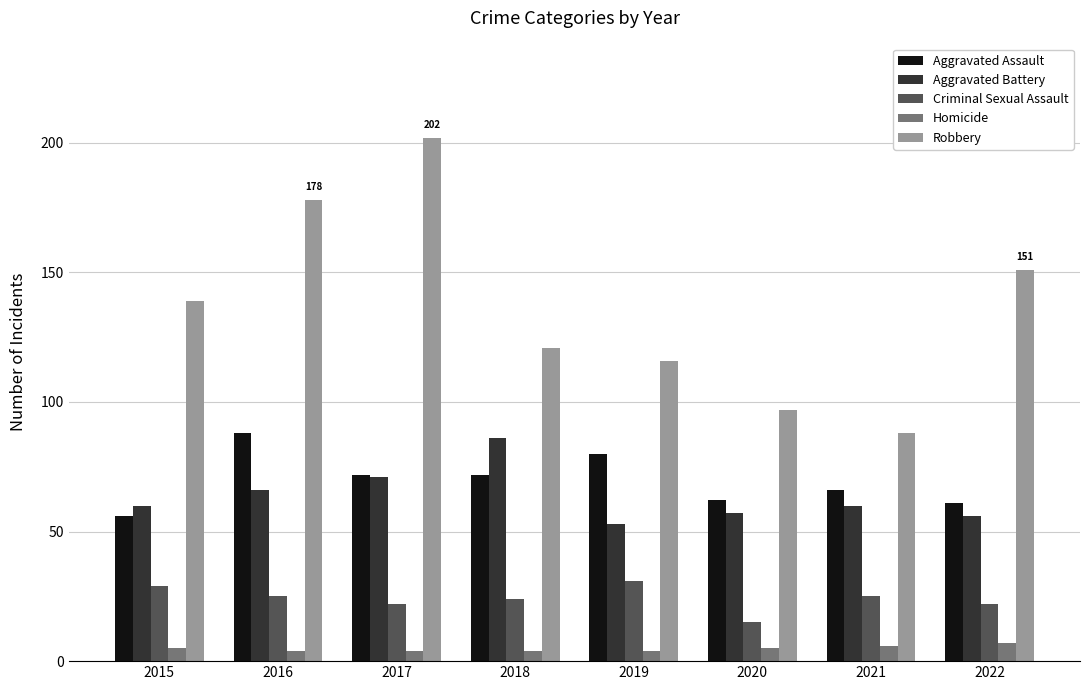

What are all the series names shown in the legend?

Aggravated Assault, Aggravated Battery, Criminal Sexual Assault, Homicide, Robbery